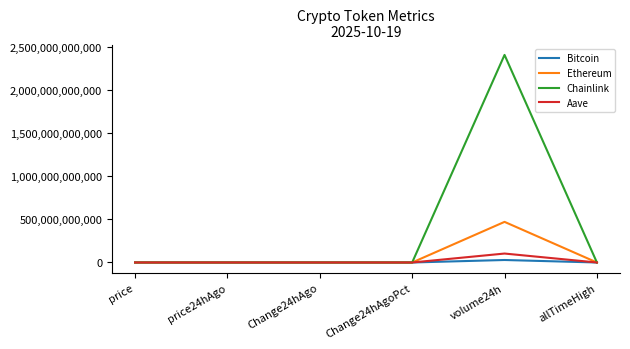

At which category is the sum across all series the highest?

volume24h